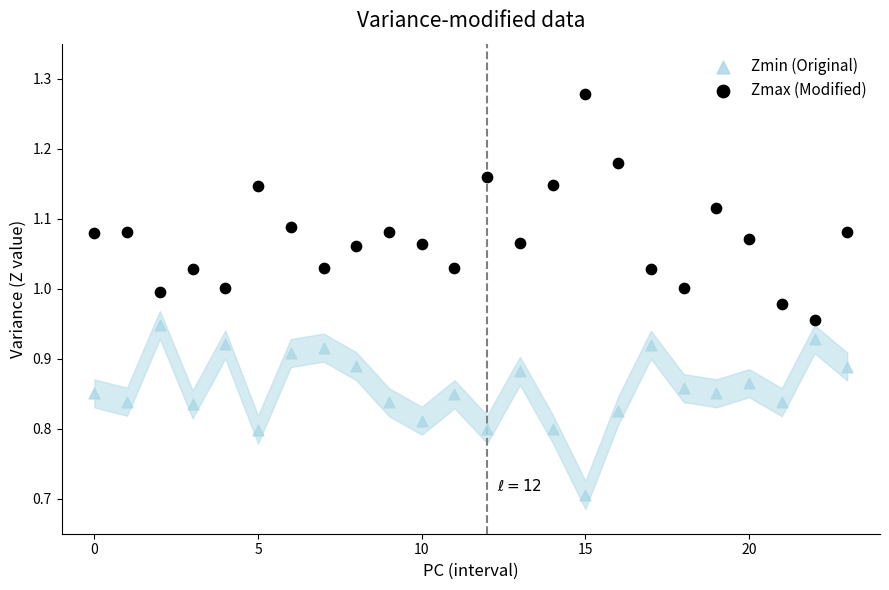

Which series reaches the minimum Y coordinate?

Zmin (Original)